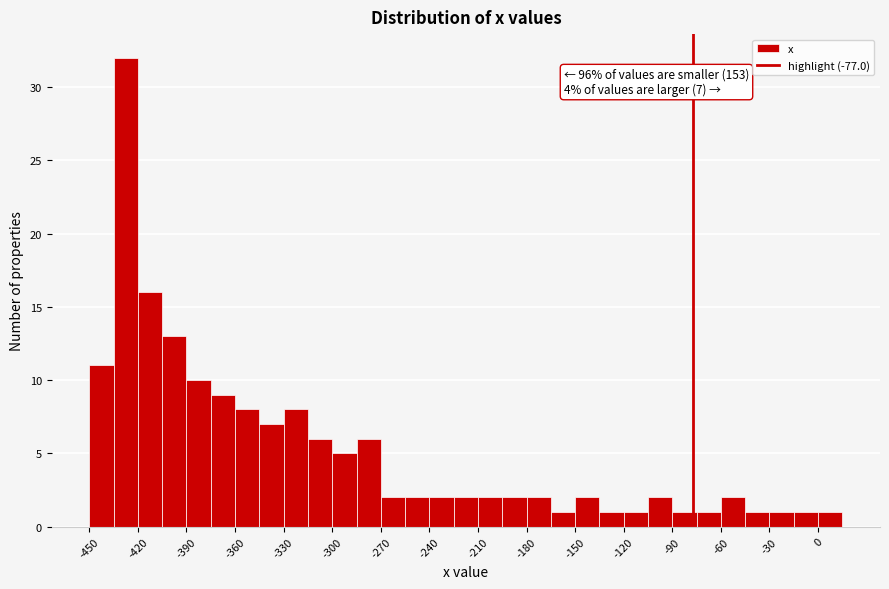

Around what value on the x-axis is the tallest bar? Give the approximate position of its centre, as read against the axis.

-425